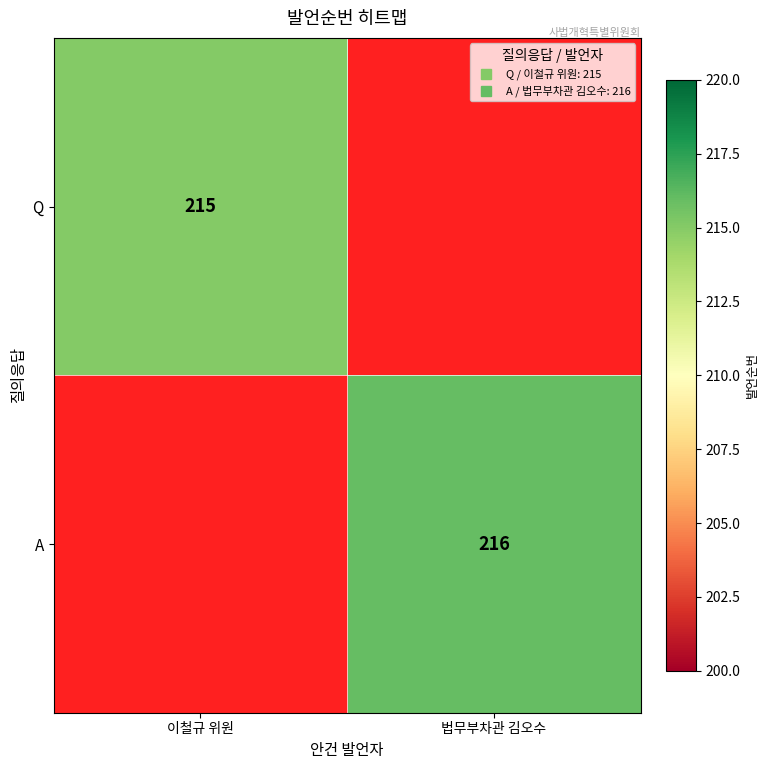

Which label corresponds to the largest value in the chart?

법무부차관 김오수